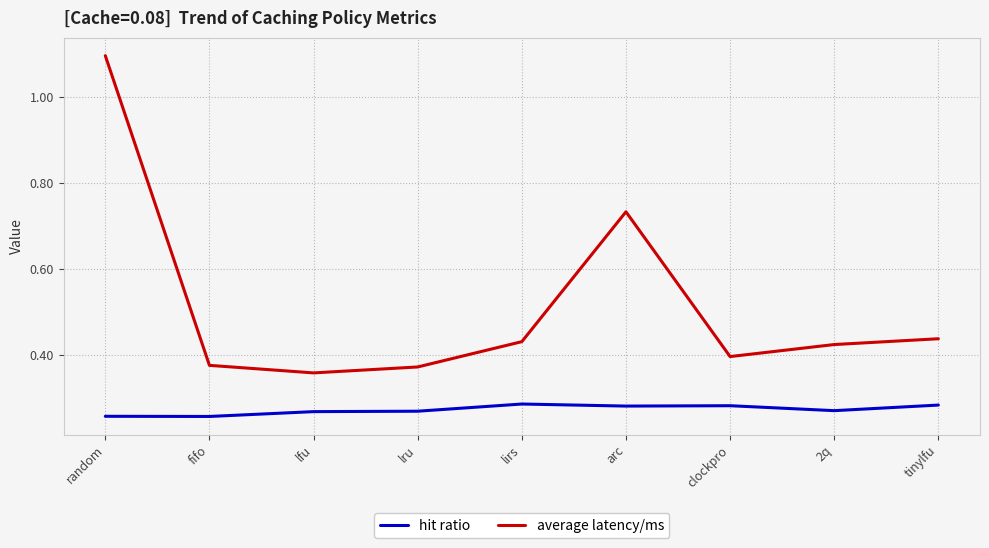

What is the maximum value shown in the chart?

1.1